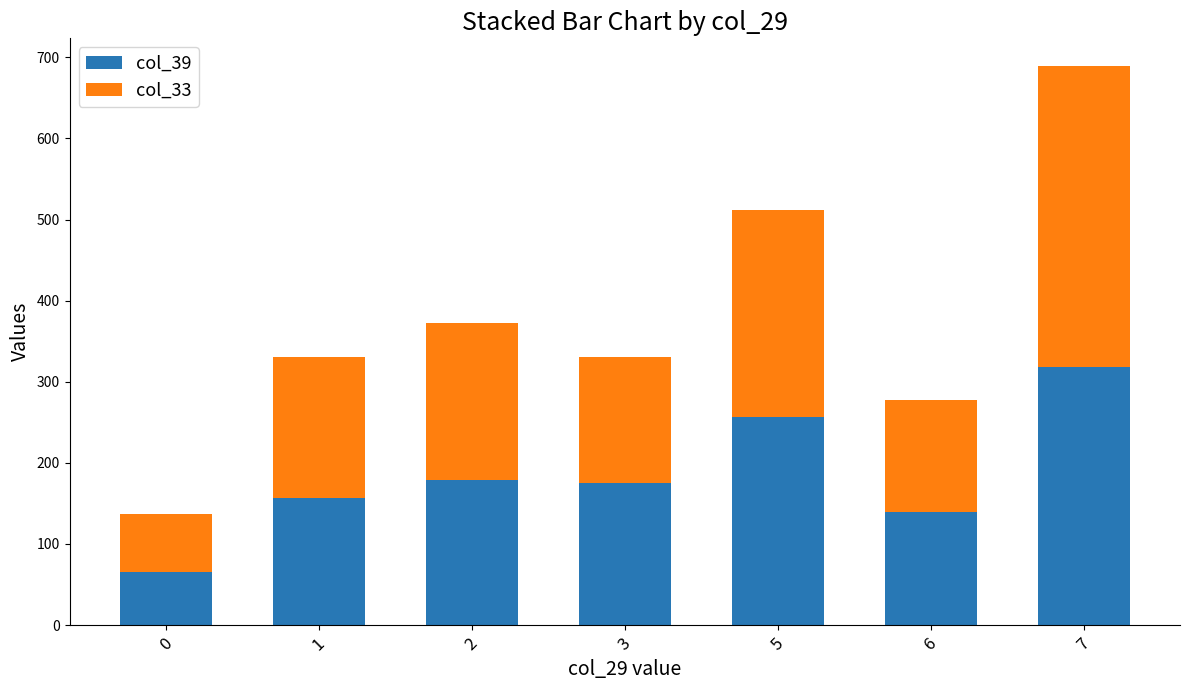

Which category has the highest value in the col_39 series?

7